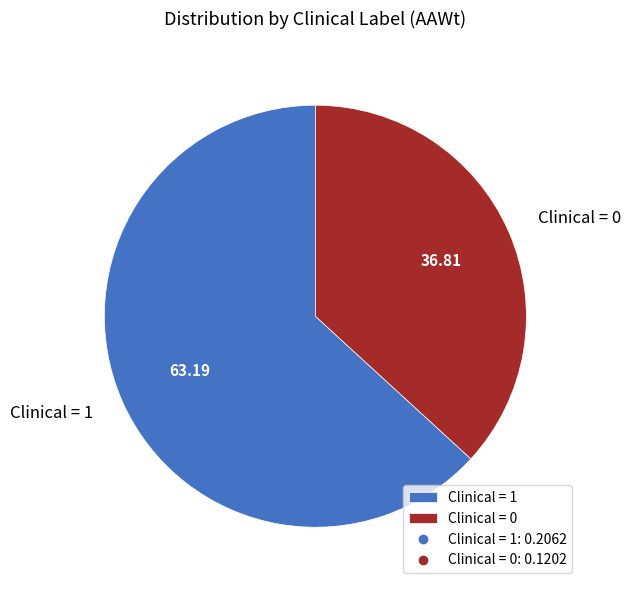

How many segments does this pie chart have?

2